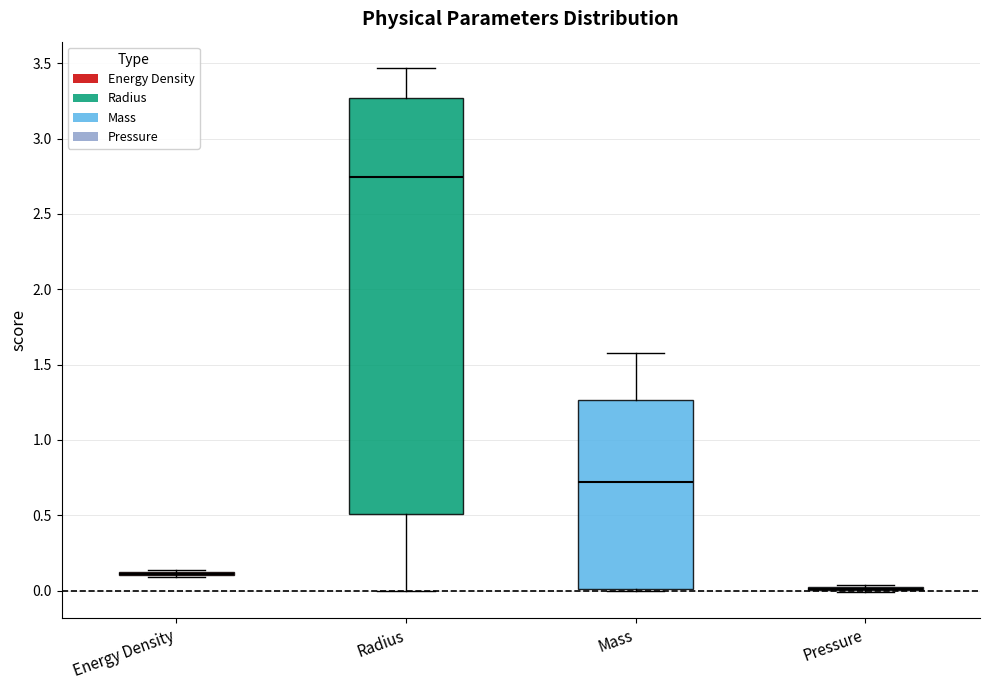

Reading left to right, read every box against the y-axis: the position of its median line, the range the box covers, and the ends of its whiskers. The values are not printed on the chart, so give them approximately, as read against the axis.

Energy Density: box collapsed to a line at 0.10, whiskers 0.10 to 0.15
Radius: median 2.75, box 0.50 to 3.25, whiskers 0.00 to 3.45
Mass: median 0.70, box 0.00 to 1.25, whiskers 0.00 to 1.55
Pressure: box collapsed to a line at 0.00, whiskers 0.00 to 0.05